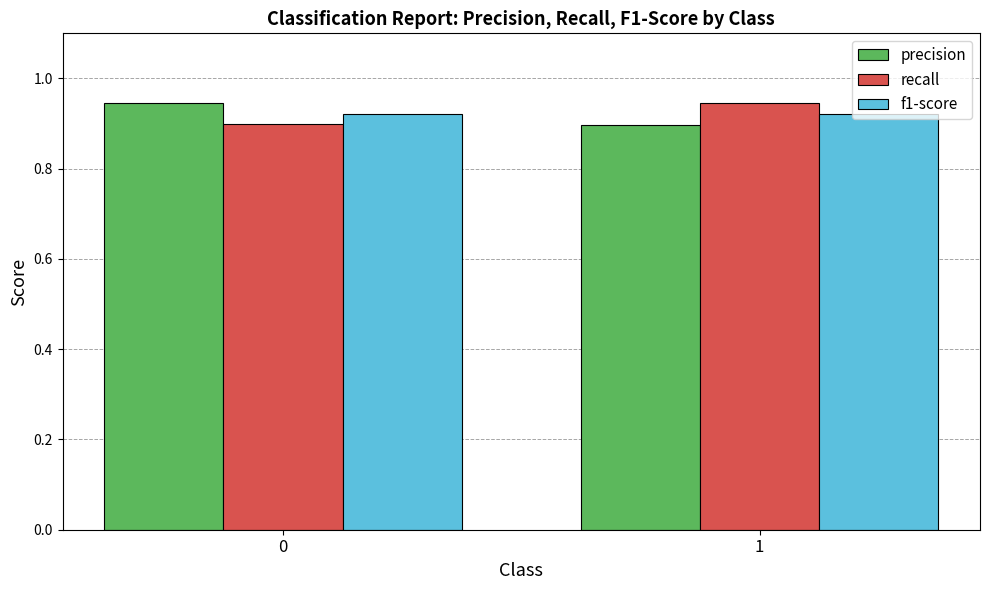

How many bars are there in each group?

3